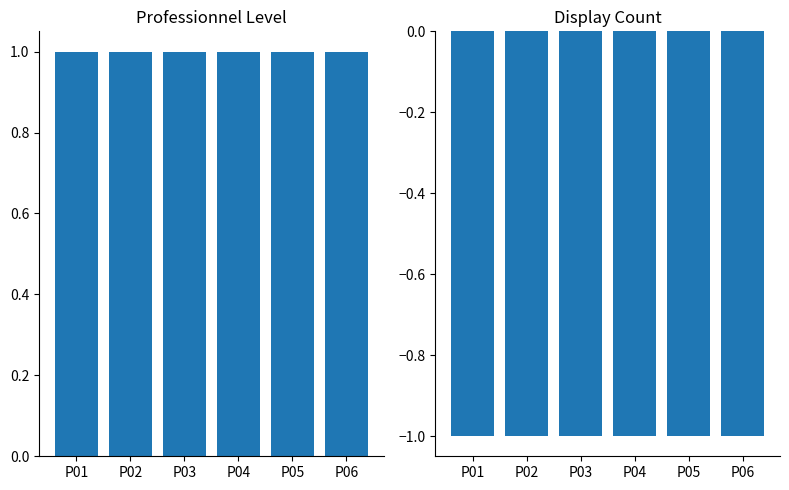

Between P04 and P05, which series saw the biggest shift?

Level